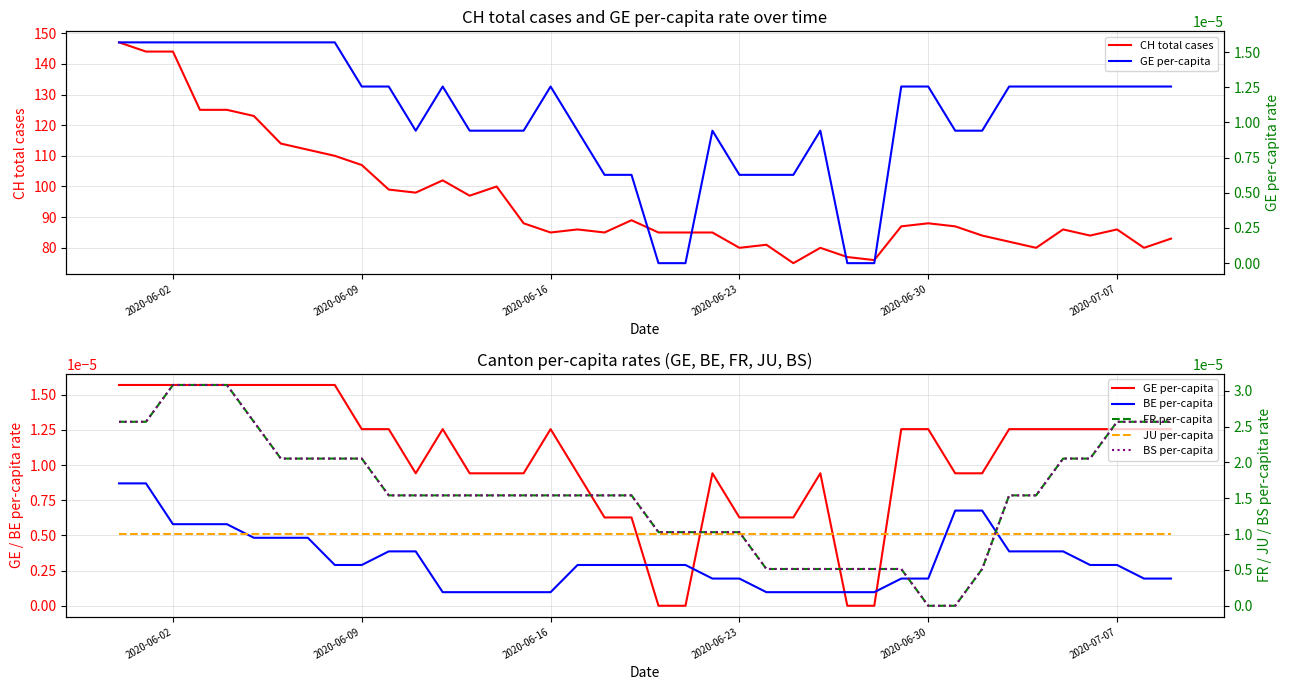

What are all the series names shown in the legend?

CH total cases, GE per-capita, BE per-capita, FR per-capita, JU per-capita, BS per-capita